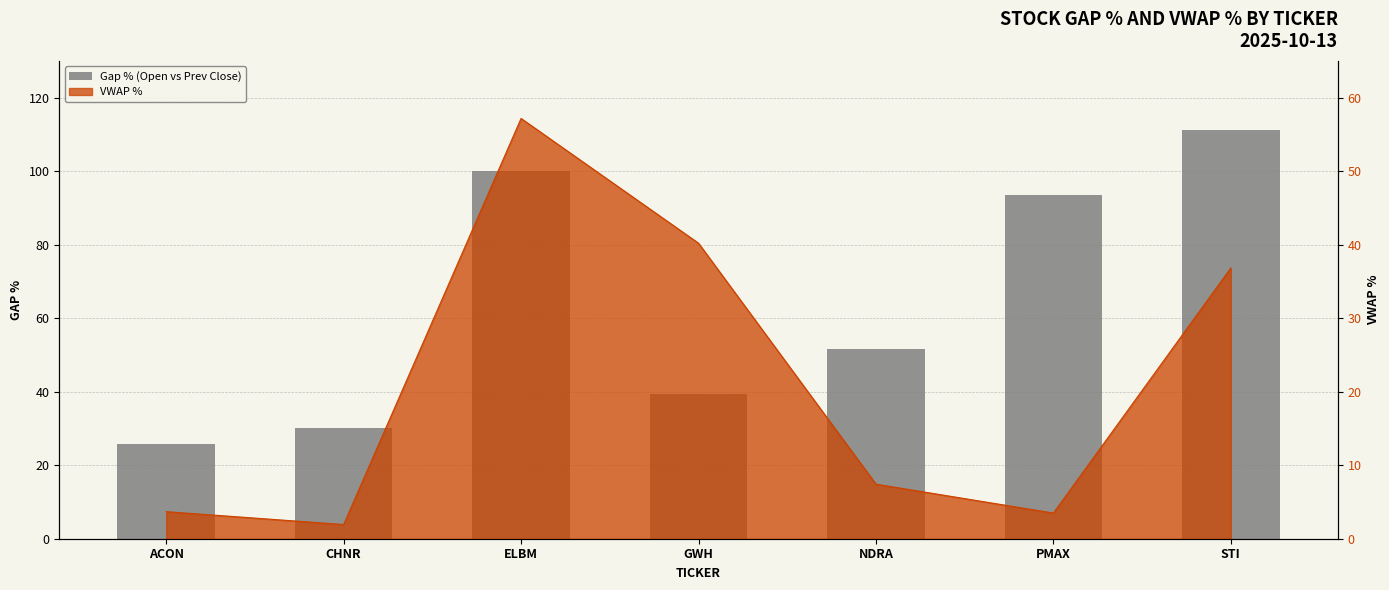

How many bars are there in total?

7